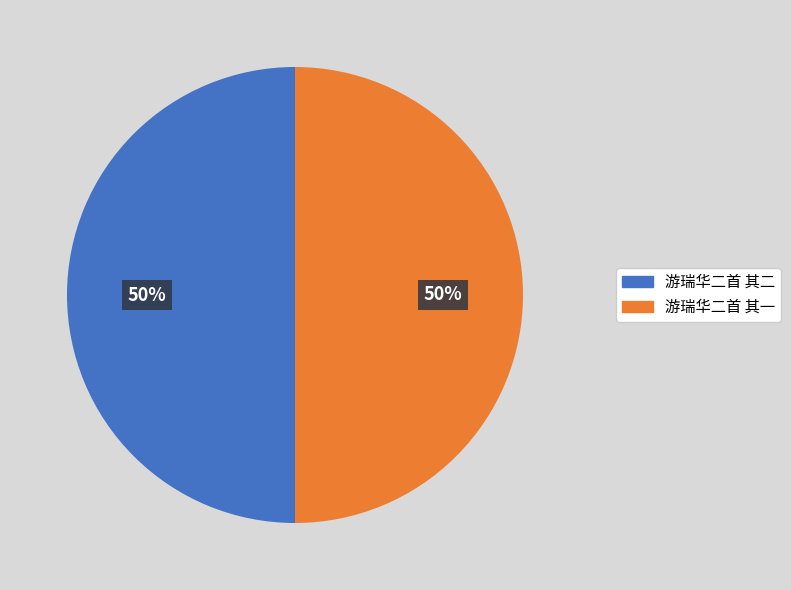

What percentage is the 游瑞华二首 其一 slice, to the nearest percent?

50%